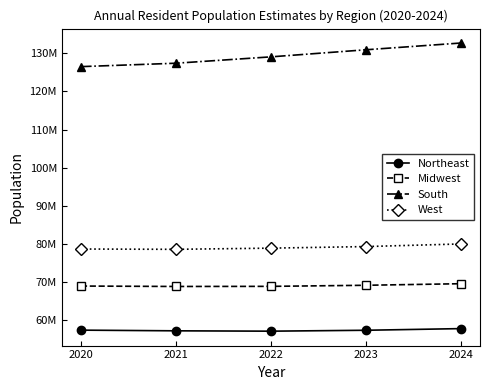

Does the chart have visible grid lines?

No